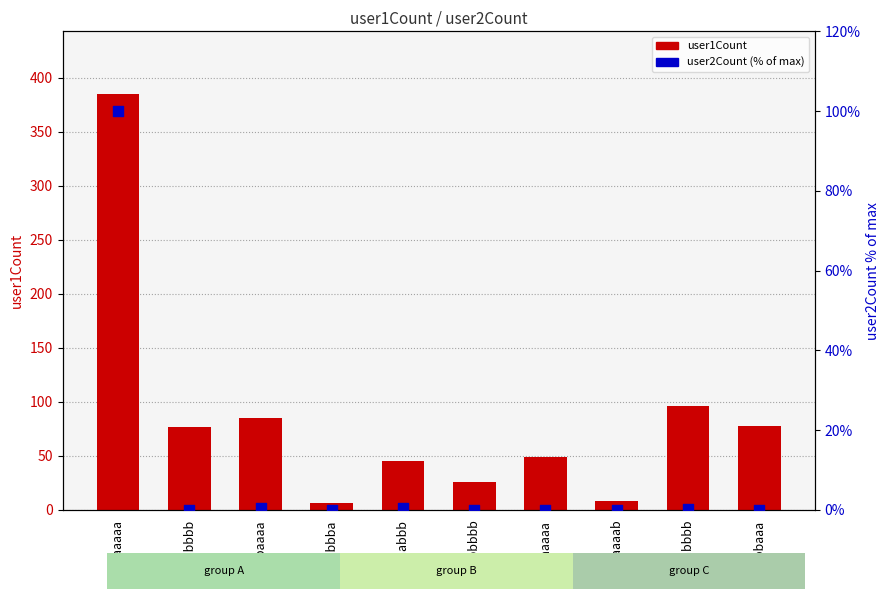

What are all the series names shown in the legend?

user1Count, user2Count (% of max)